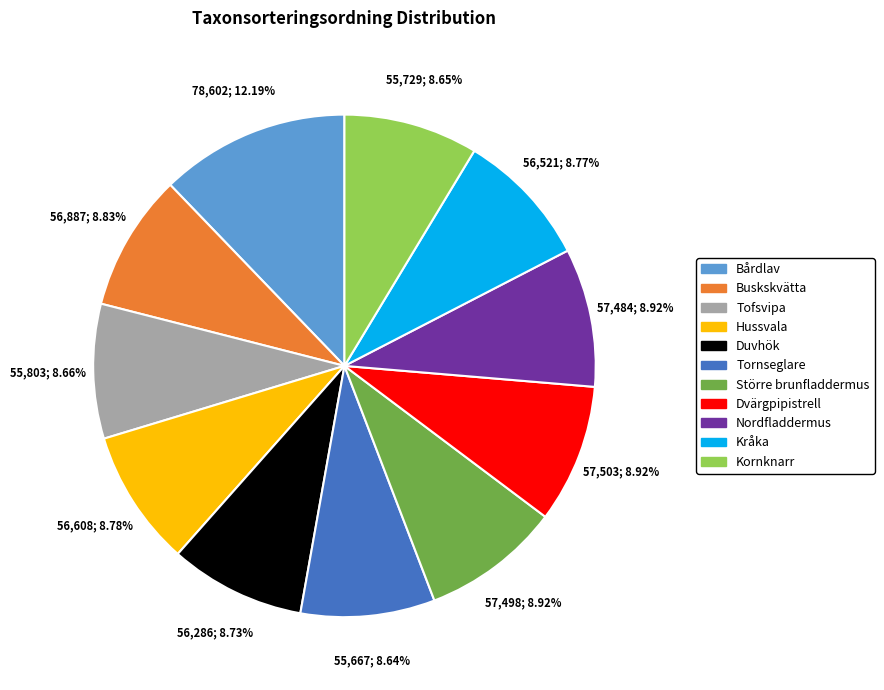

What percentage do Nordfladdermus and Kornknarr together represent?

17.6%